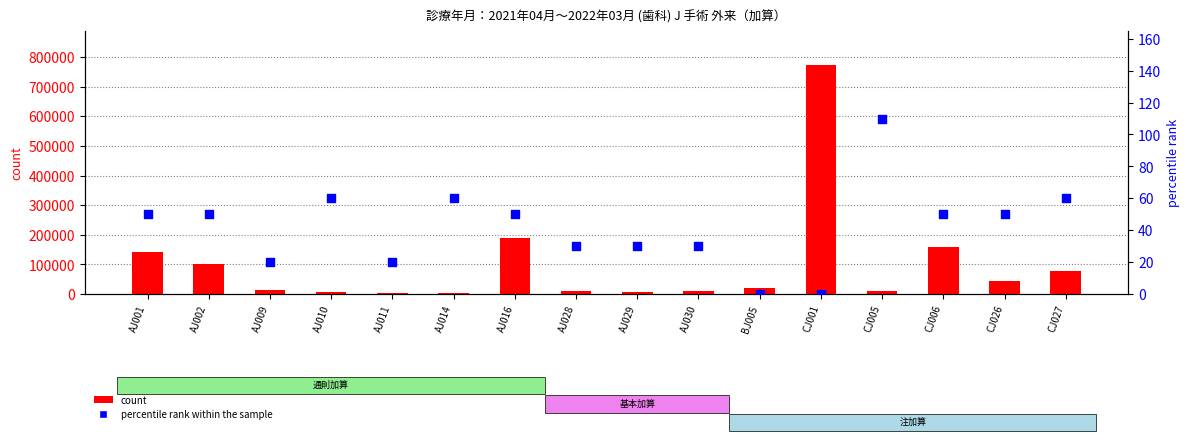

Which series reaches the maximum Y coordinate?

count